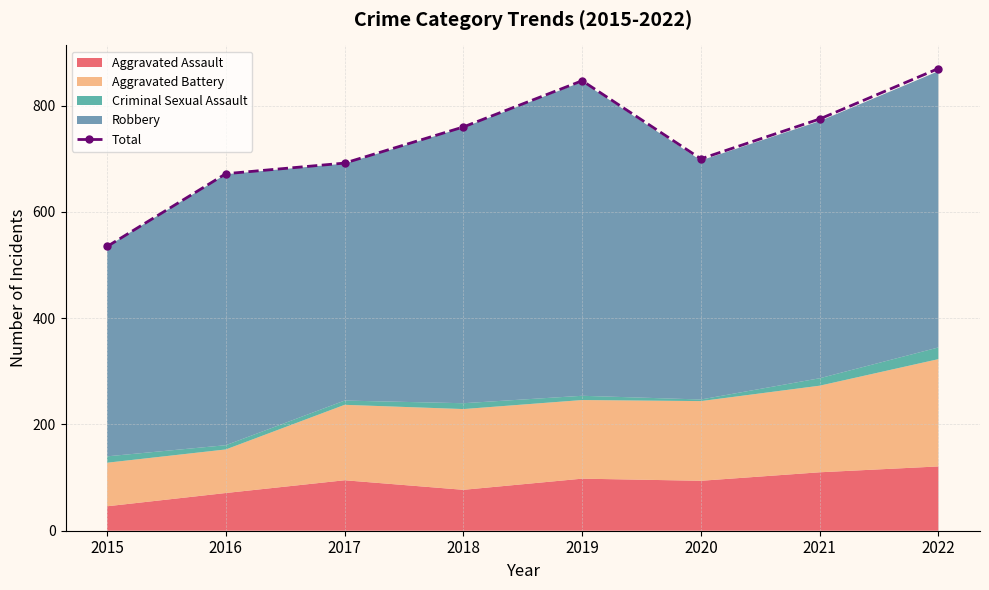

What is the change in value from 2019 to 2021?

-72